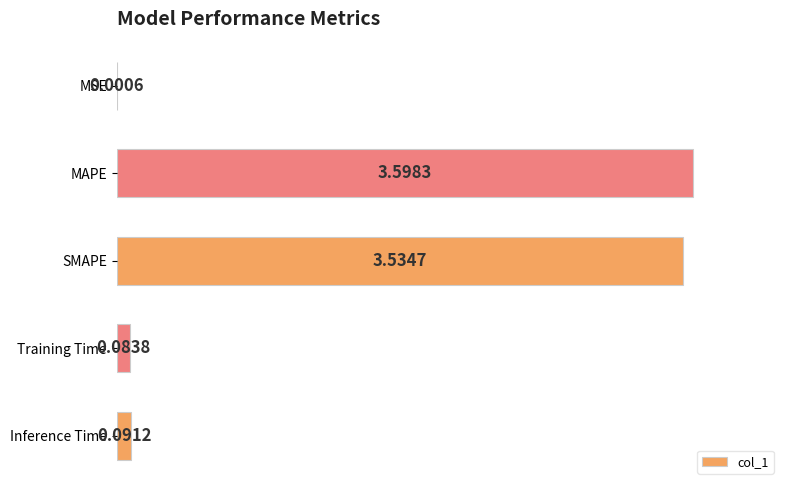

Are the bars grouped side by side (vs. stacked)?

No